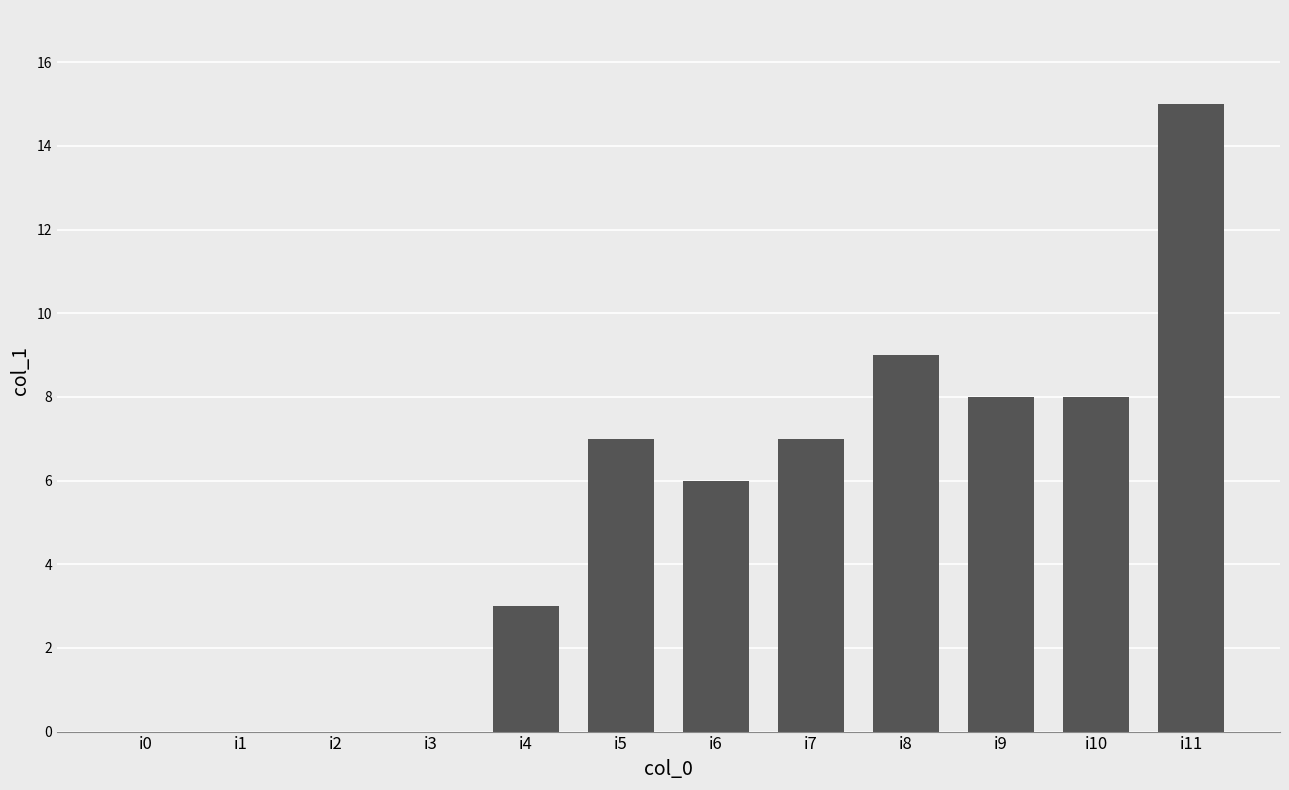

Reading right to left, transcribe all the data shown in this chart.

15	8	8	9	7	6	7	3	0	0	0	0